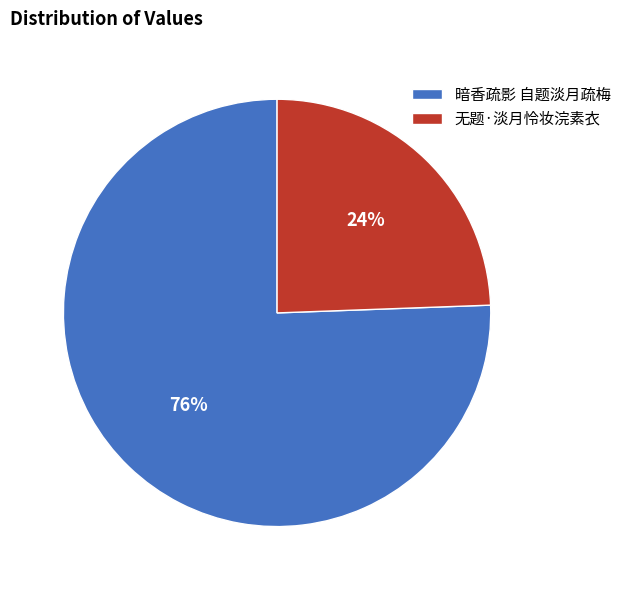

To the nearest percent, what is the combined percentage of 无题·淡月怜妆浣素衣 and 暗香疏影 自题淡月疏梅?

100%